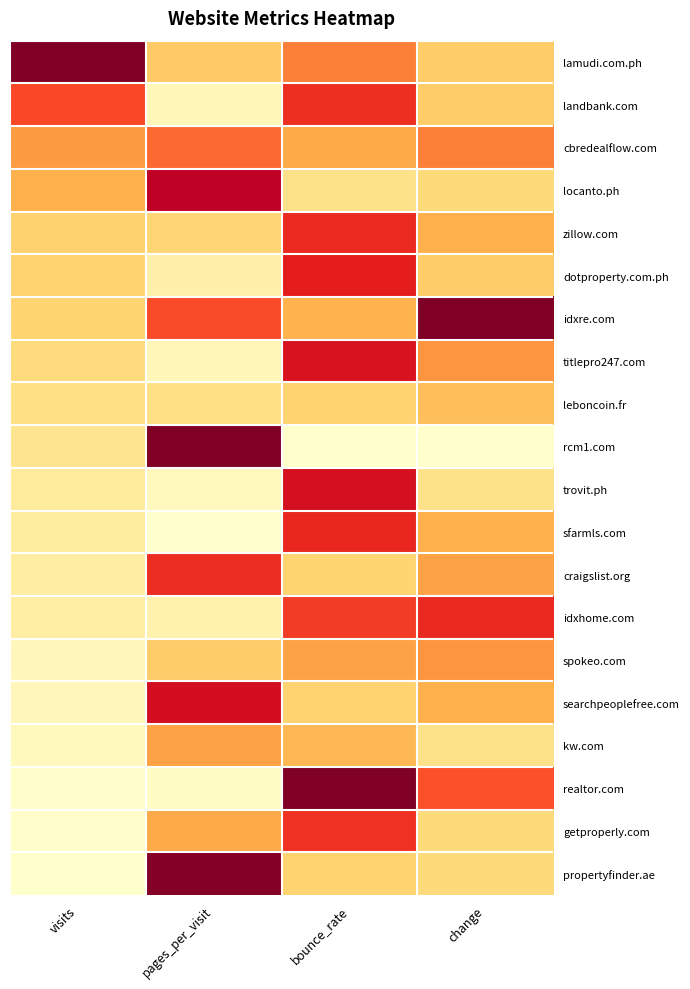

Which series changed the most between bounce_rate and change?

idxre.com